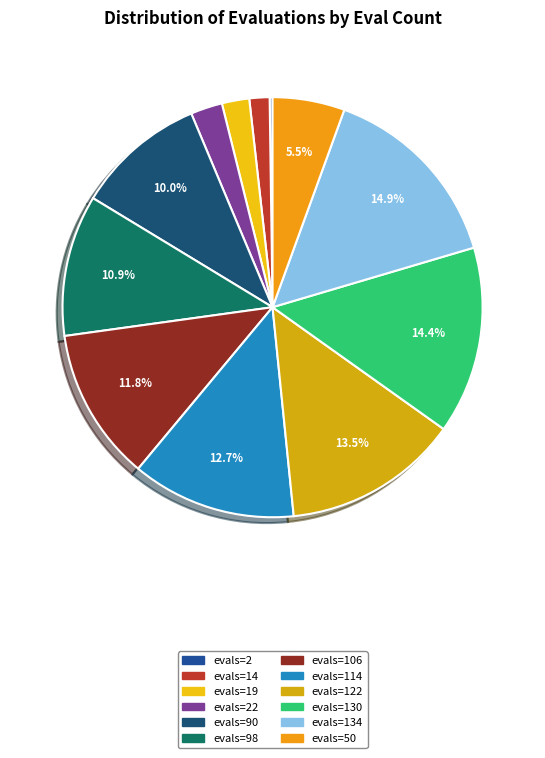

What percentage is NOT represented by evals=90?

90.0%